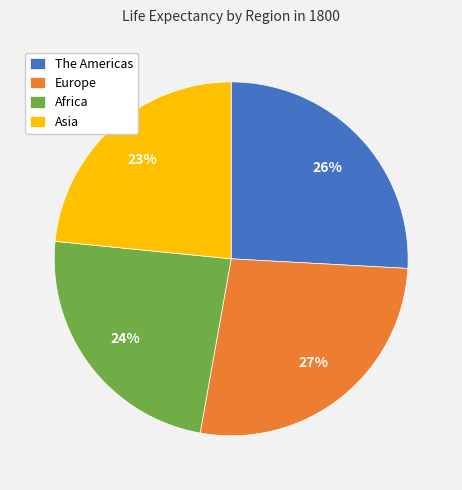

Which slice is the largest?

Europe